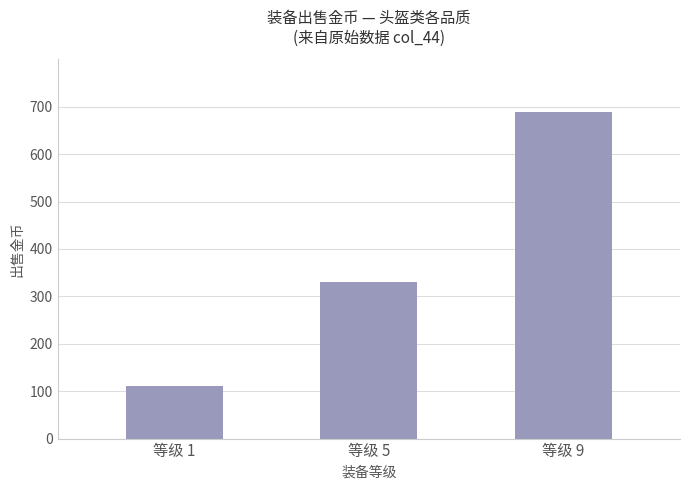

What is the maximum value shown in the chart?

688